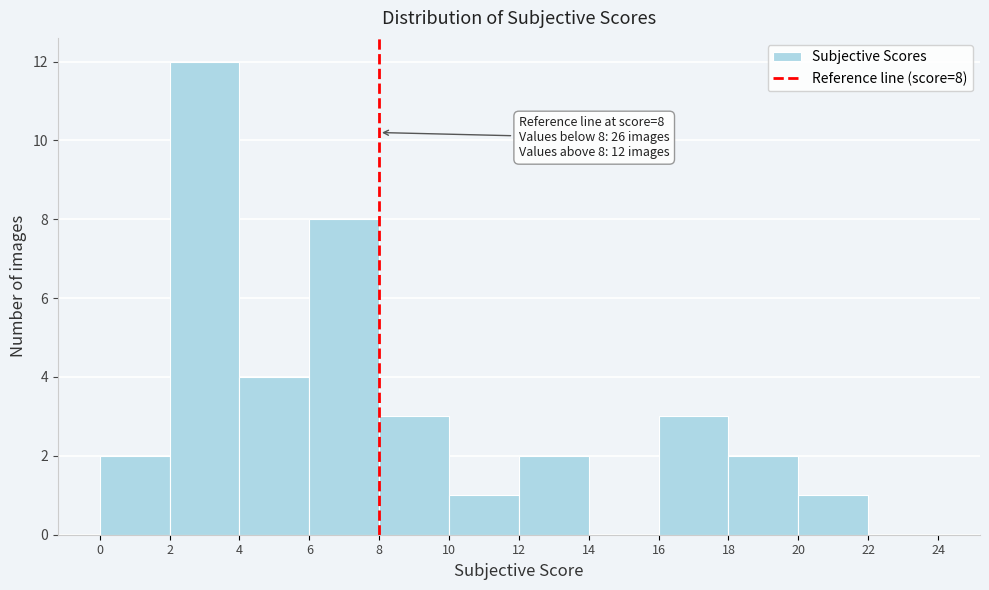

Over which range of the x-axis is the bar tallest?

2 to 4